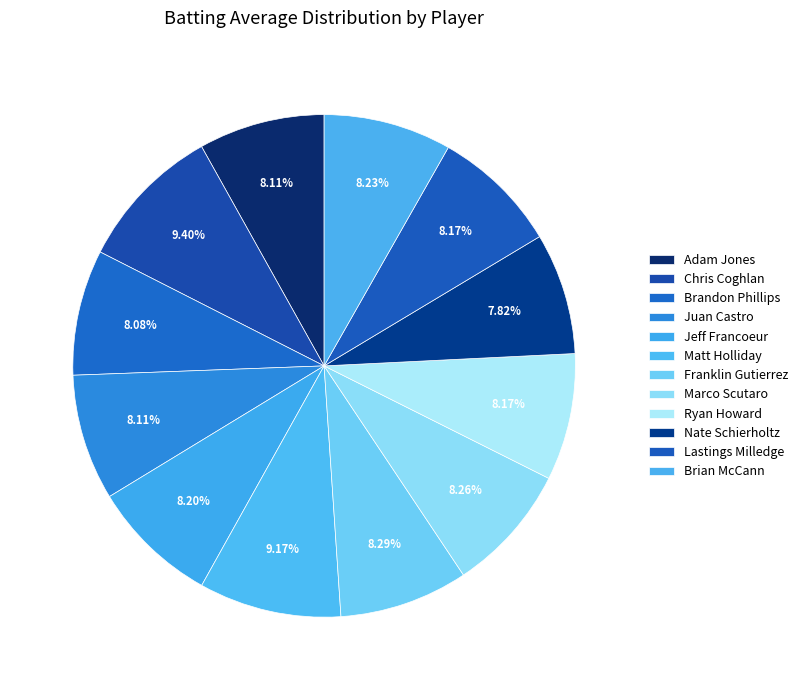

True or false: Nate Schierholtz accounts for 22% of the total.

False